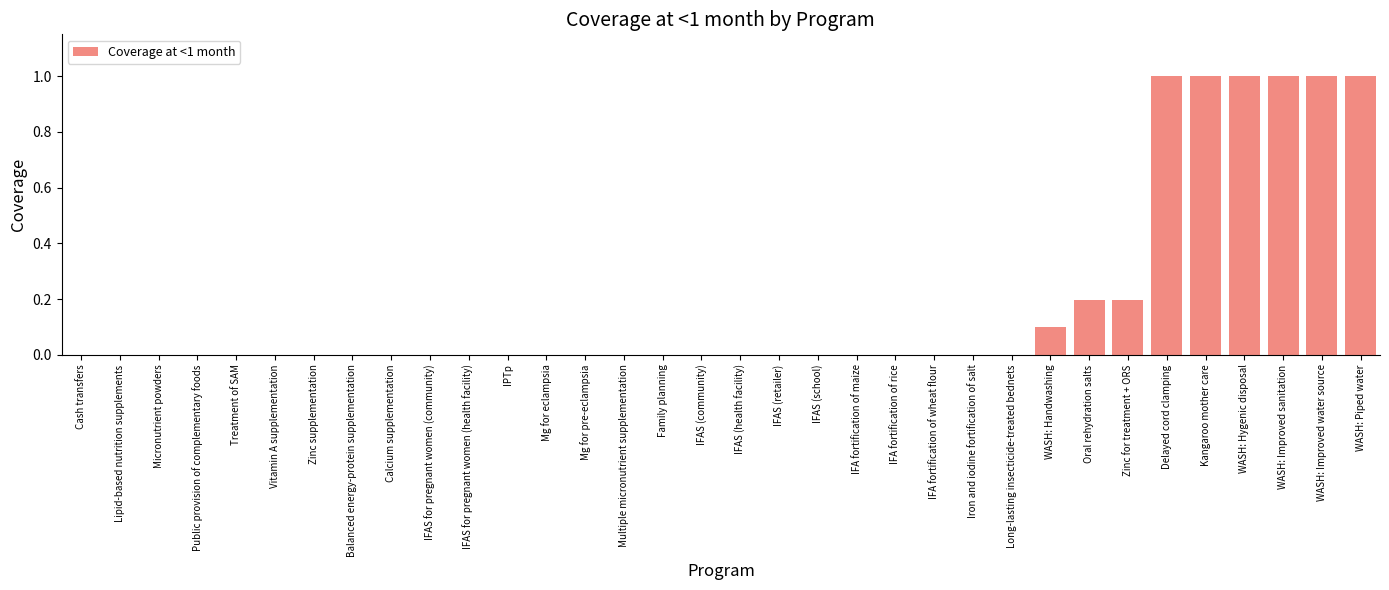

Count the values in the range 0 to 1.

34